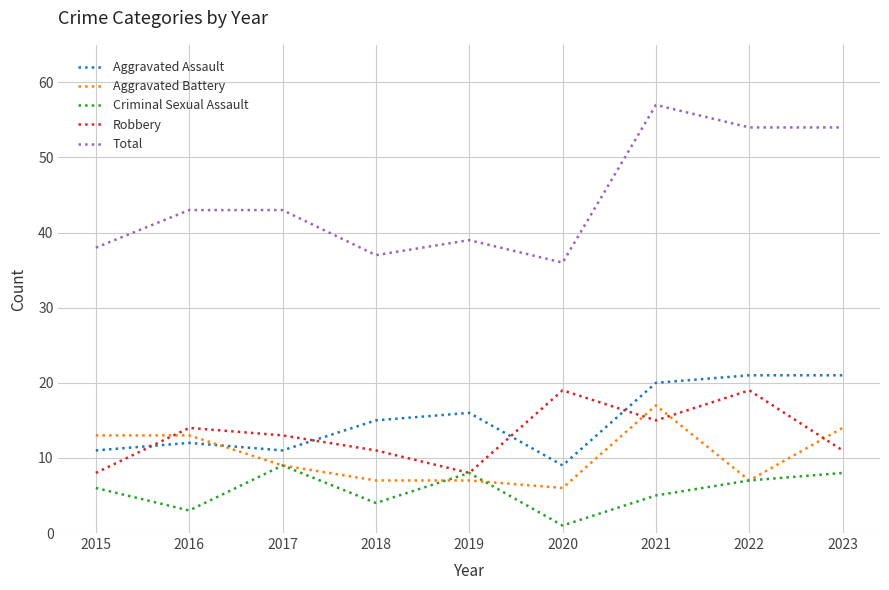

Is the value of Robbery at 2020 greater than the value of Criminal Sexual Assault at 2019?

Yes